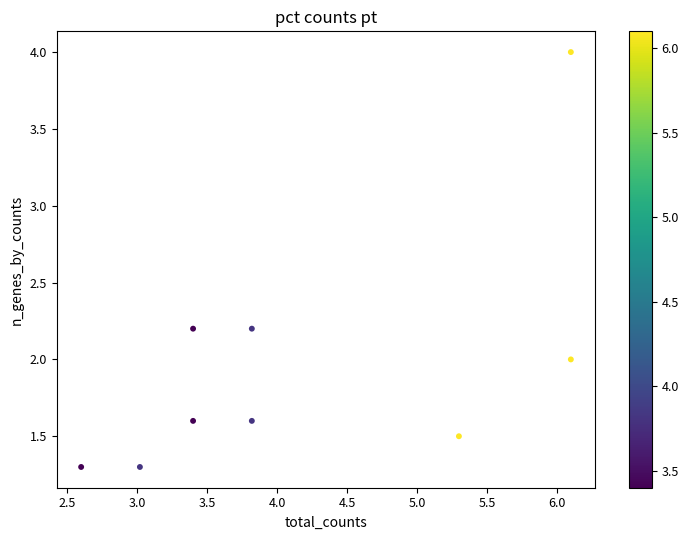

What is the range of X values (max minus min)?

3.5